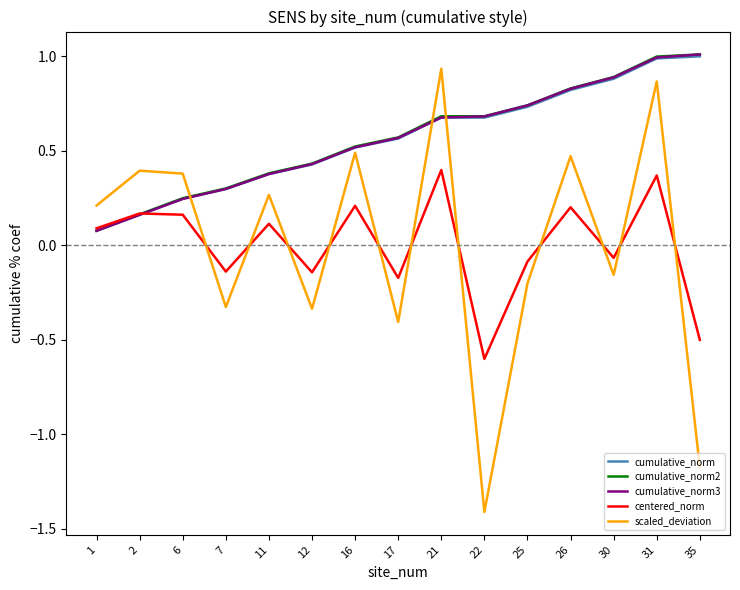

Which series has the widest spread of values?

scaled_deviation